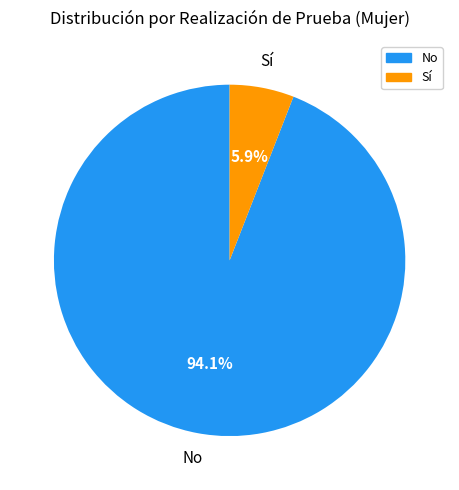

Rank the categories by value from highest to lowest.

No, Sí